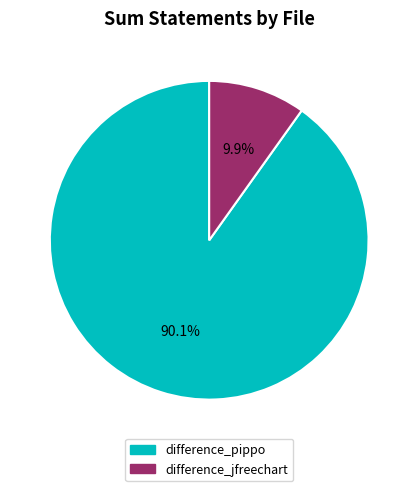

Rank the categories by value from lowest to highest.

difference_jfreechart, difference_pippo